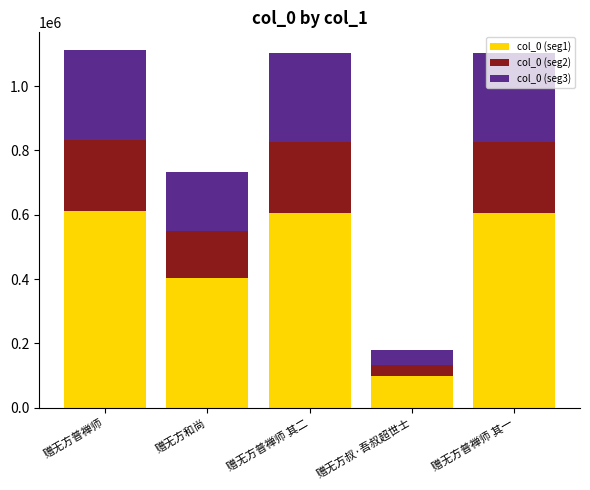

Where is col_0 (seg1) nearest to the value 354900?

赠无方和尚